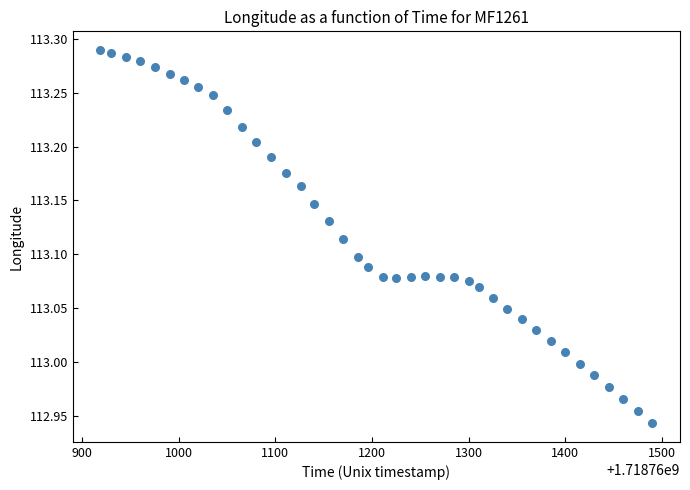

What is the range of X values (max minus min)?

571.0